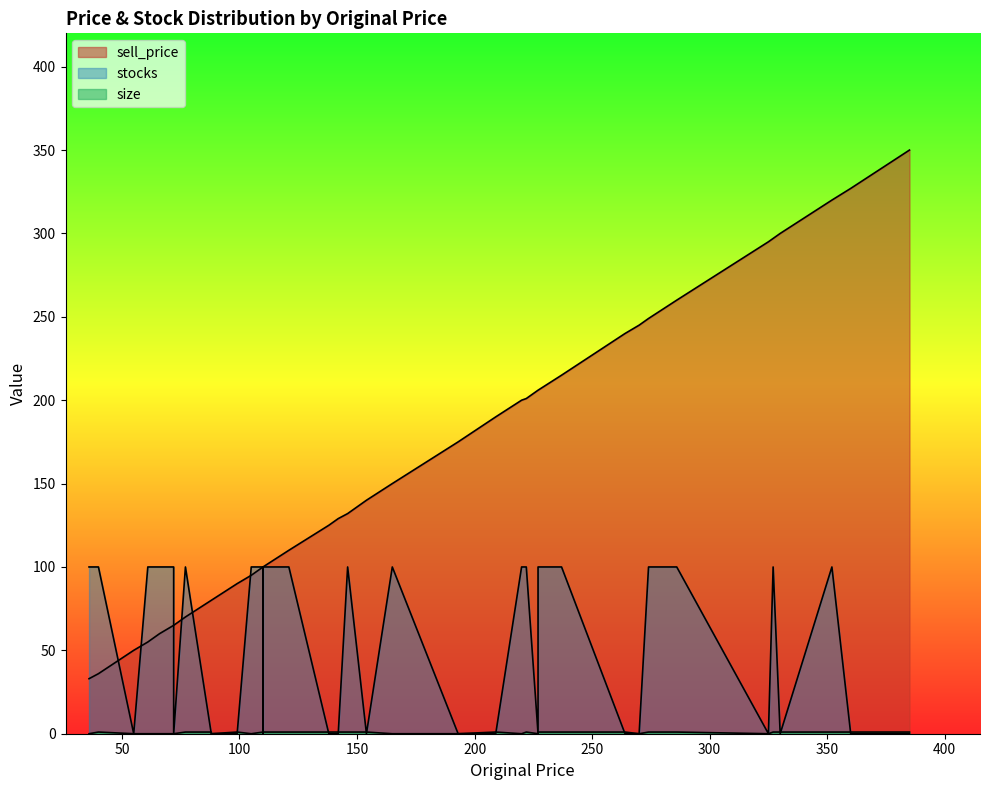

What is the difference between the maximum and minimum values in the stocks series?

100